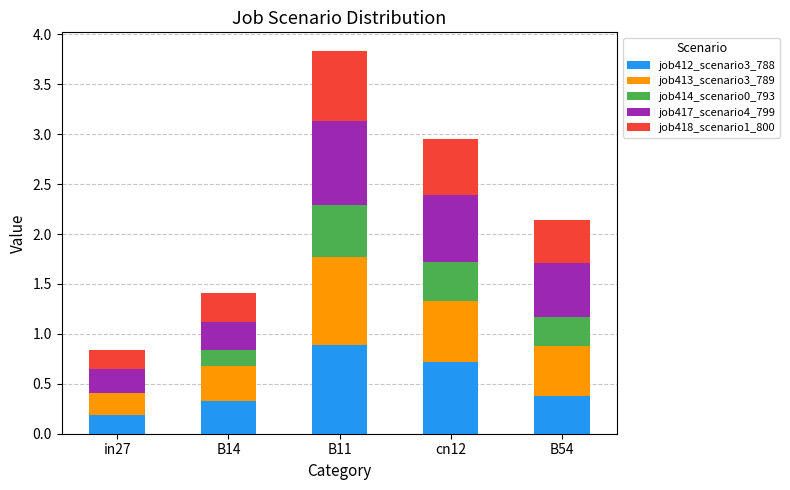

Which category has the highest value in the job412_scenario3_788 series?

B11